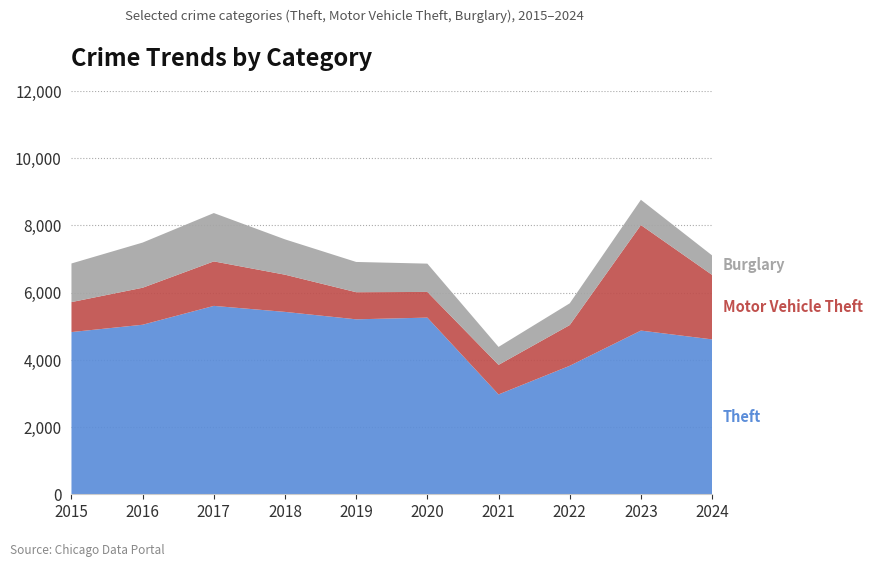

Reading left to right, what are all the values shown in this chart?

Theft: 4827	5045	5606	5427	5206	5257	2971	3823	4871	4609
Motor Vehicle Theft: 892	1101	1324	1107	807	764	880	1212	3140	1919
Burglary: 1149	1344	1438	1051	900	842	534	647	752	580